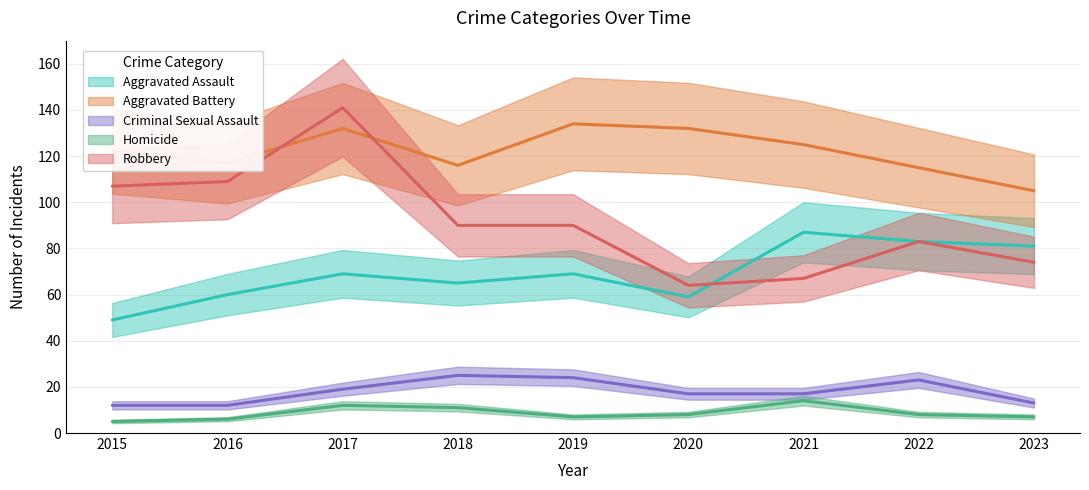

What are all the series names shown in the legend?

Aggravated Assault, Aggravated Battery, Criminal Sexual Assault, Homicide, Robbery